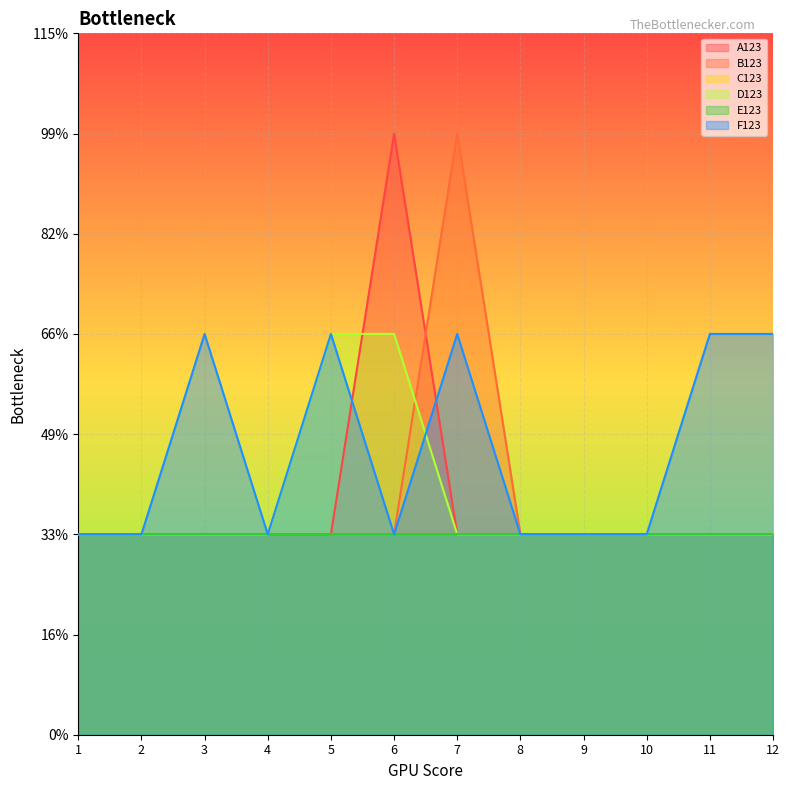

At which label does F123 reach its peak?

3